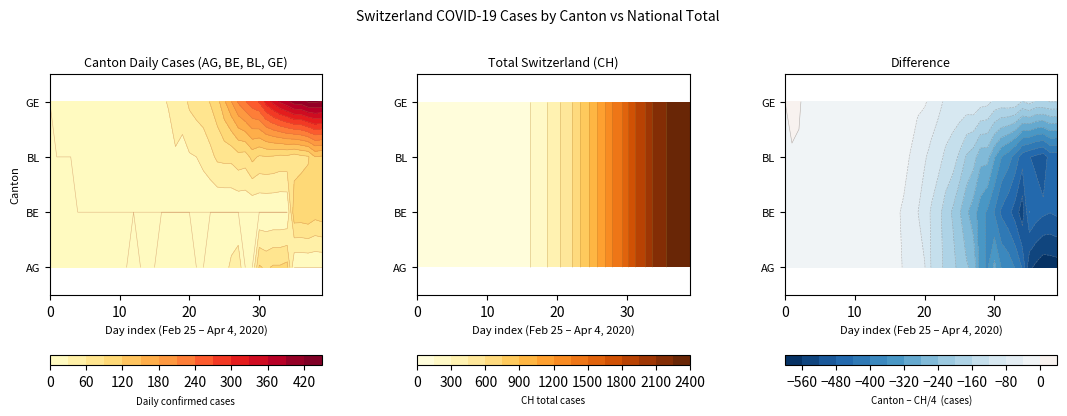

What is the maximum value for GE?

424